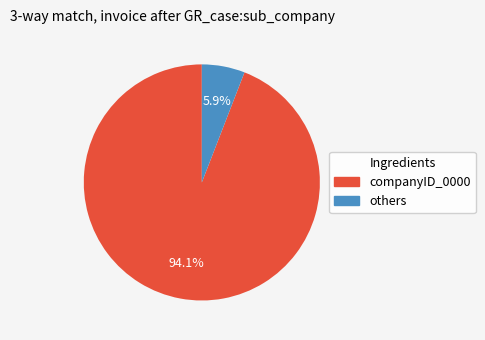

Does any single category account for the majority?

Yes